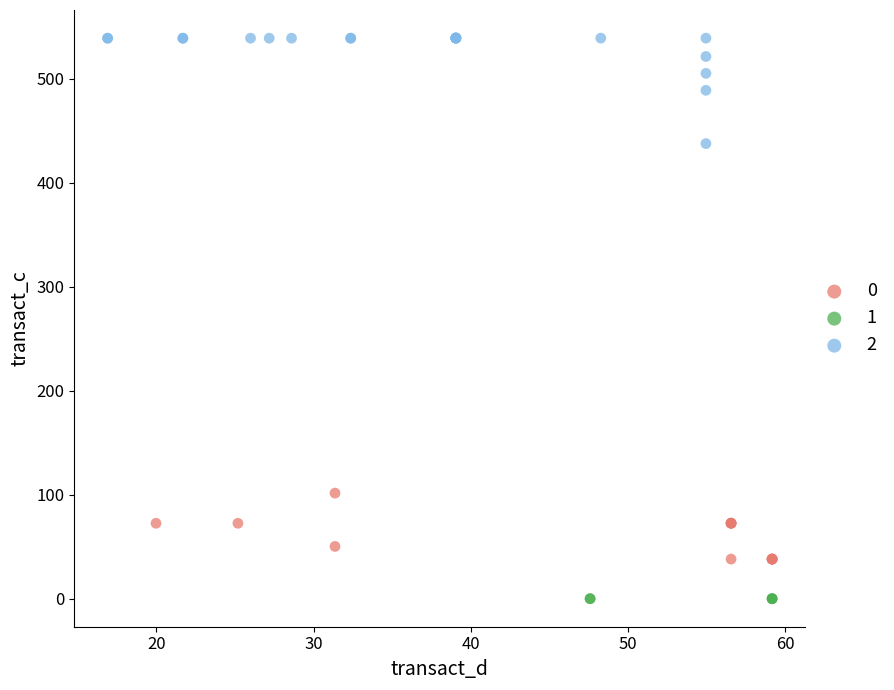

What are all the series names shown in the legend?

0, 1, 2